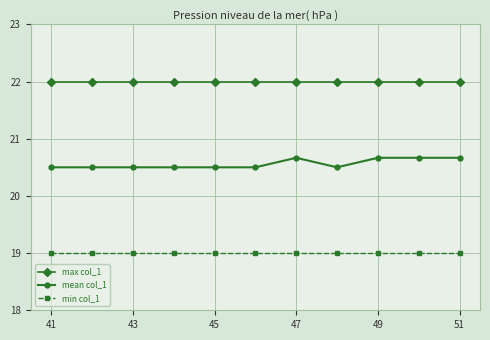

What is the average value of the min col_1 series?

19.0